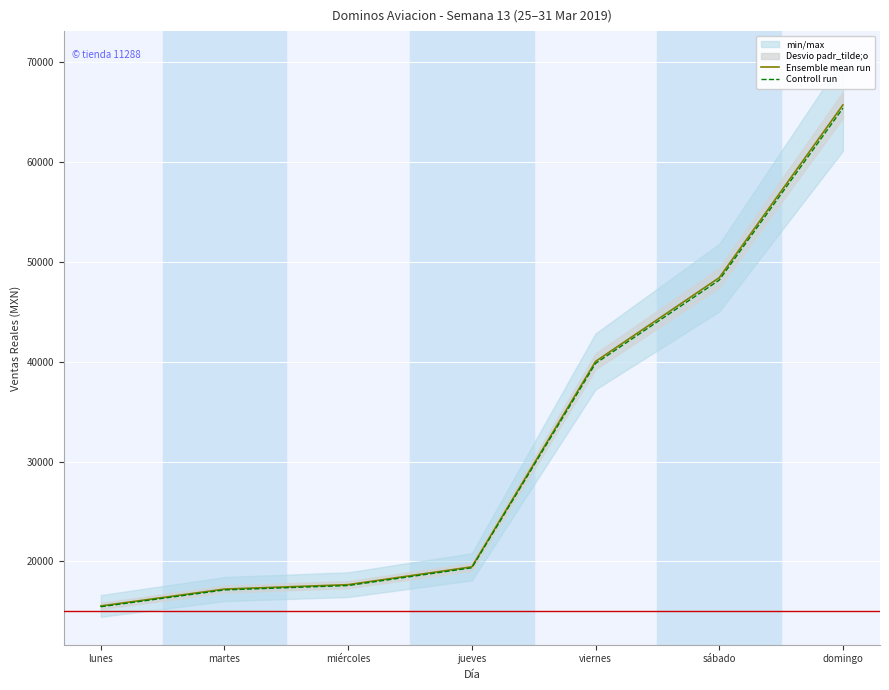

True or false: Controll run has a value of 8672.0 at miércoles.

False